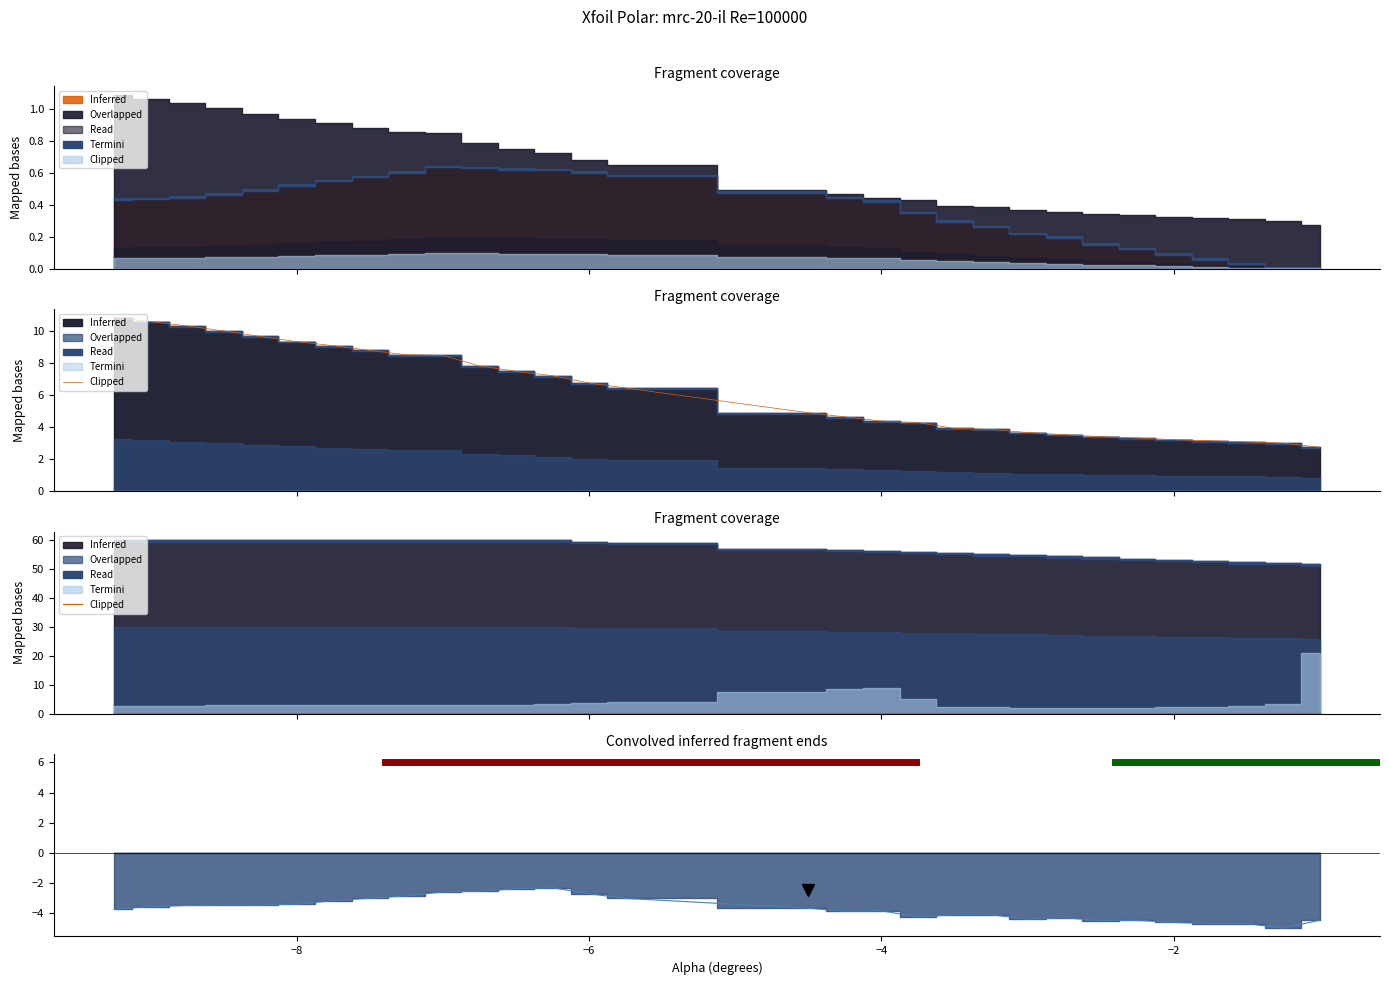

True or false: Bot_Xtr and alpha cross at least once.

False